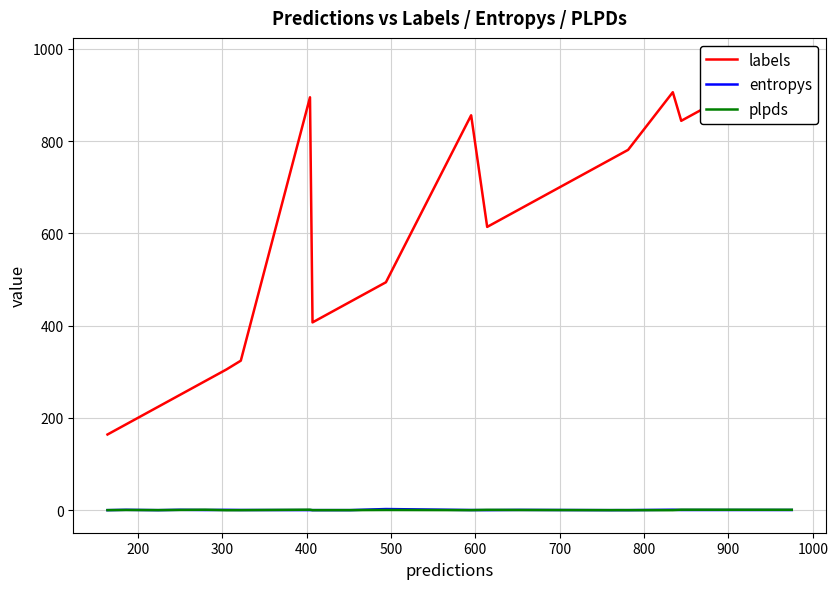

At how many categories does at least one series exceed 679?

8